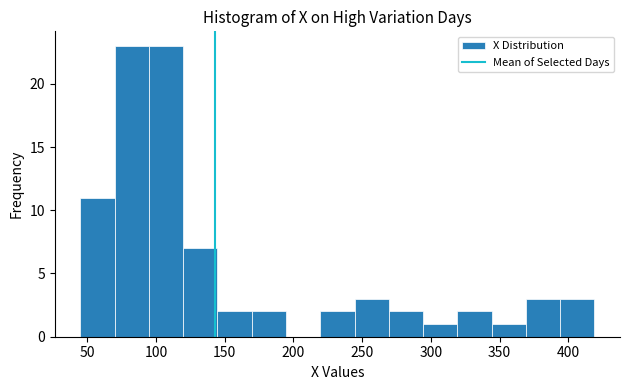

Reading left to right, transcribe this chart: for each bar, give the range it covers on the x-axis and its height. Neither the bar edges nor the heights are printed on the chart, so give them approximately, as read against the axes.

45 to 70: 11
70 to 95: 23
95 to 120: 23
120 to 145: 7
145 to 170: 2
170 to 195: 2
195 to 220: 0
220 to 245: 2
245 to 270: 3
270 to 295: 2
295 to 320: 1
320 to 345: 2
345 to 370: 1
370 to 395: 3
395 to 420: 3